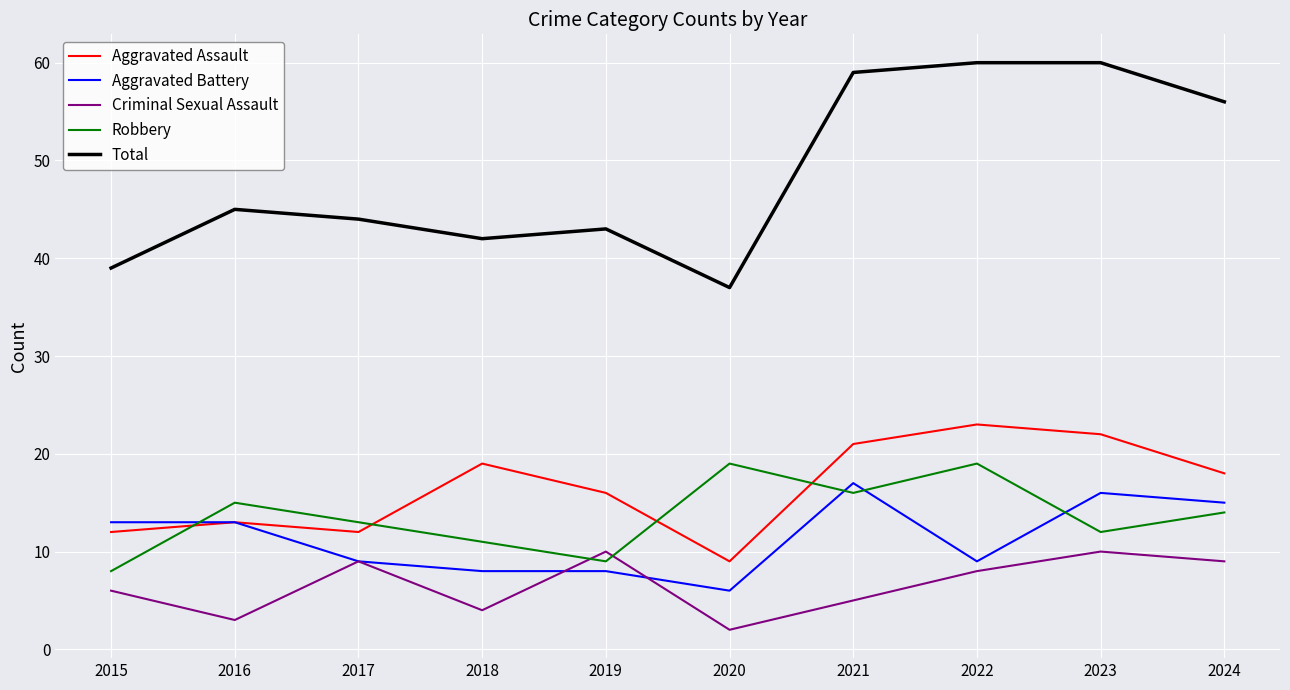

What is the spread (max minus min) of values at 2020?

35